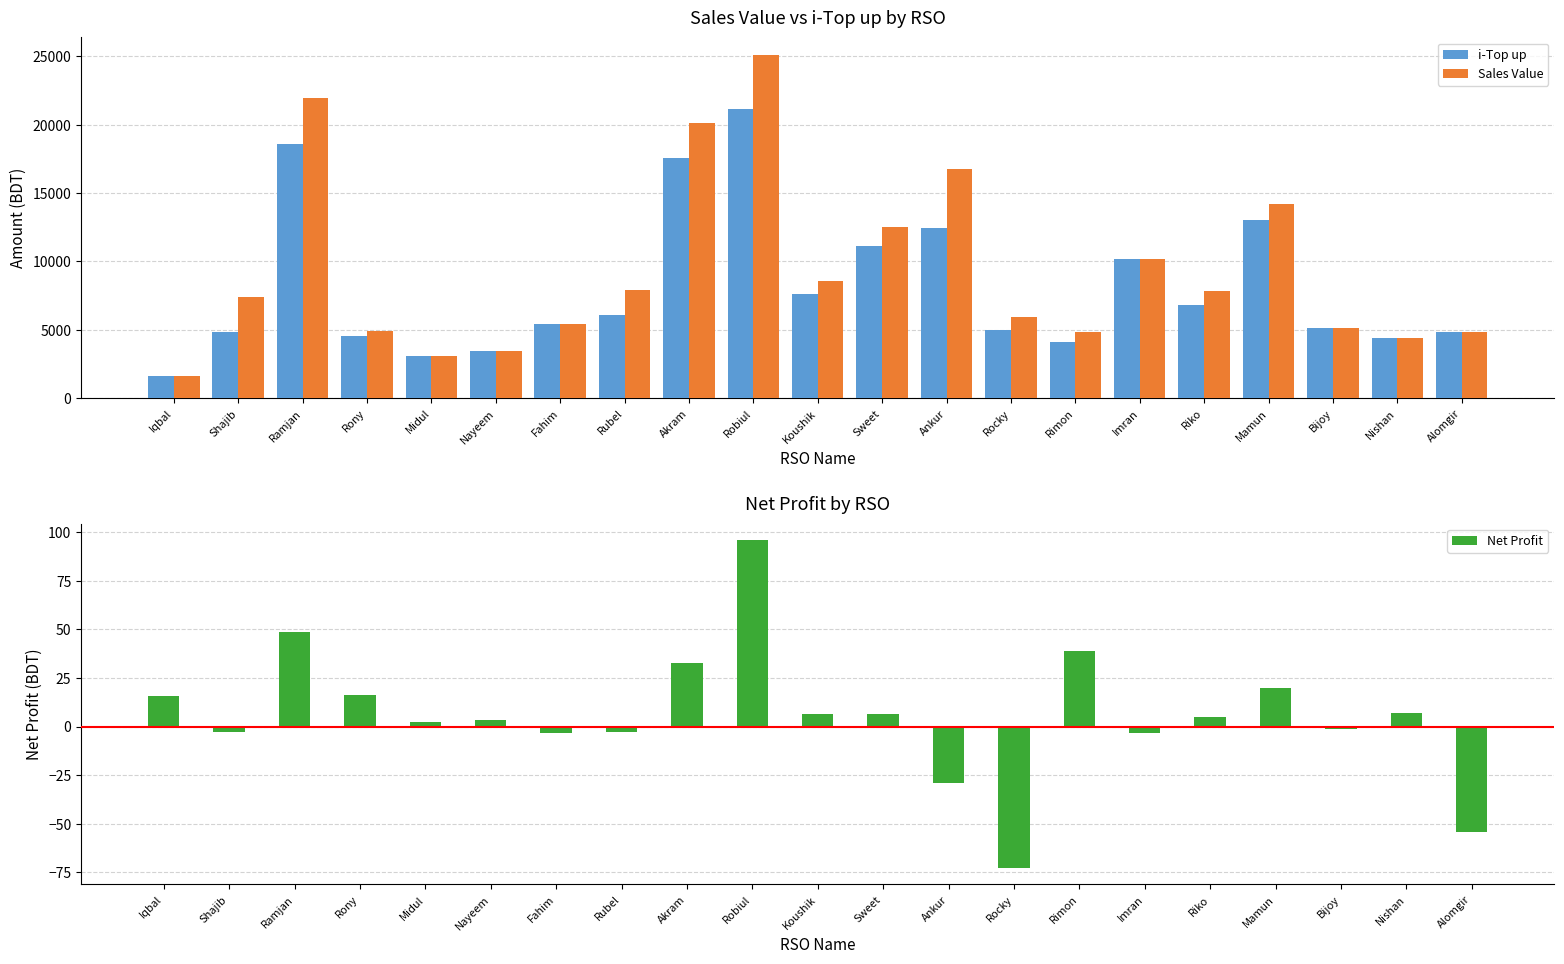

What is the difference between the maximum and minimum values in the Sales Value series?

23471